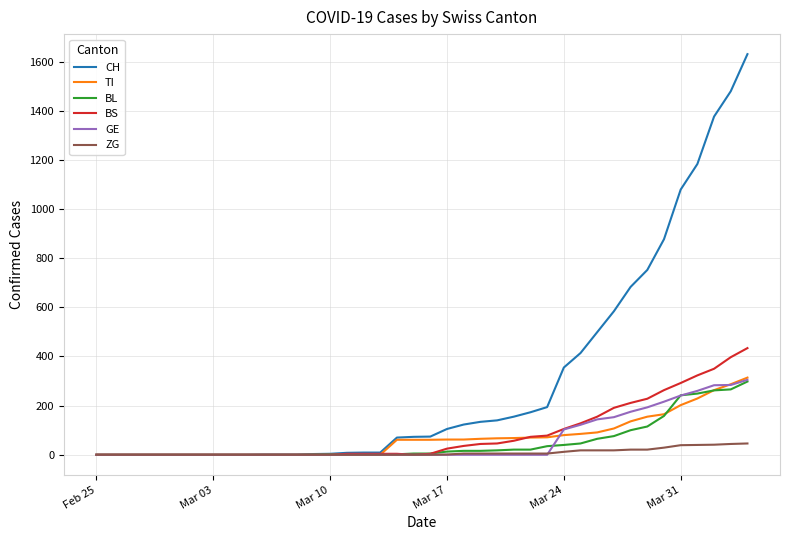

What is the maximum value shown in the chart?

1630